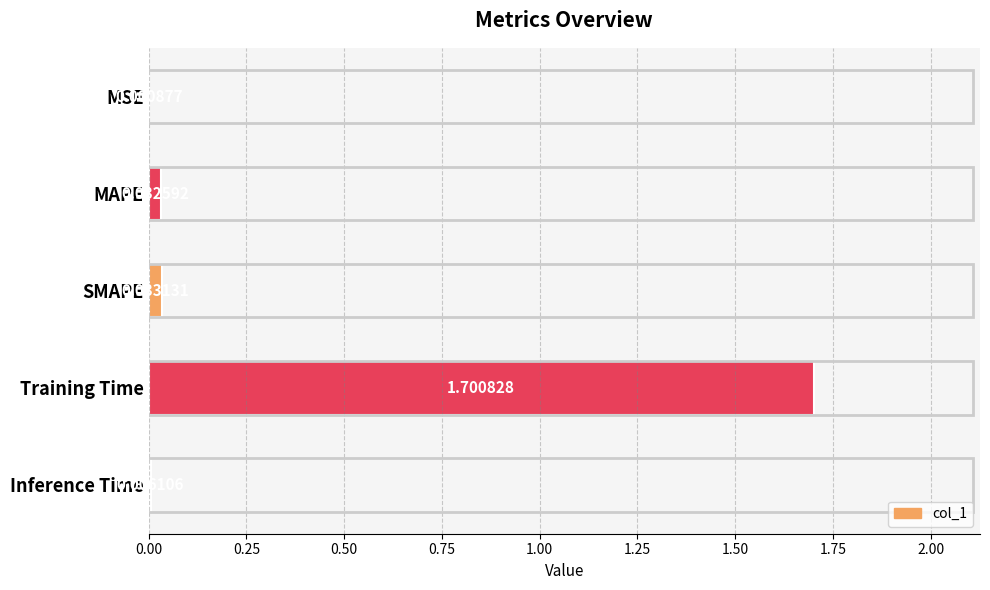

What is the average value?

0.4